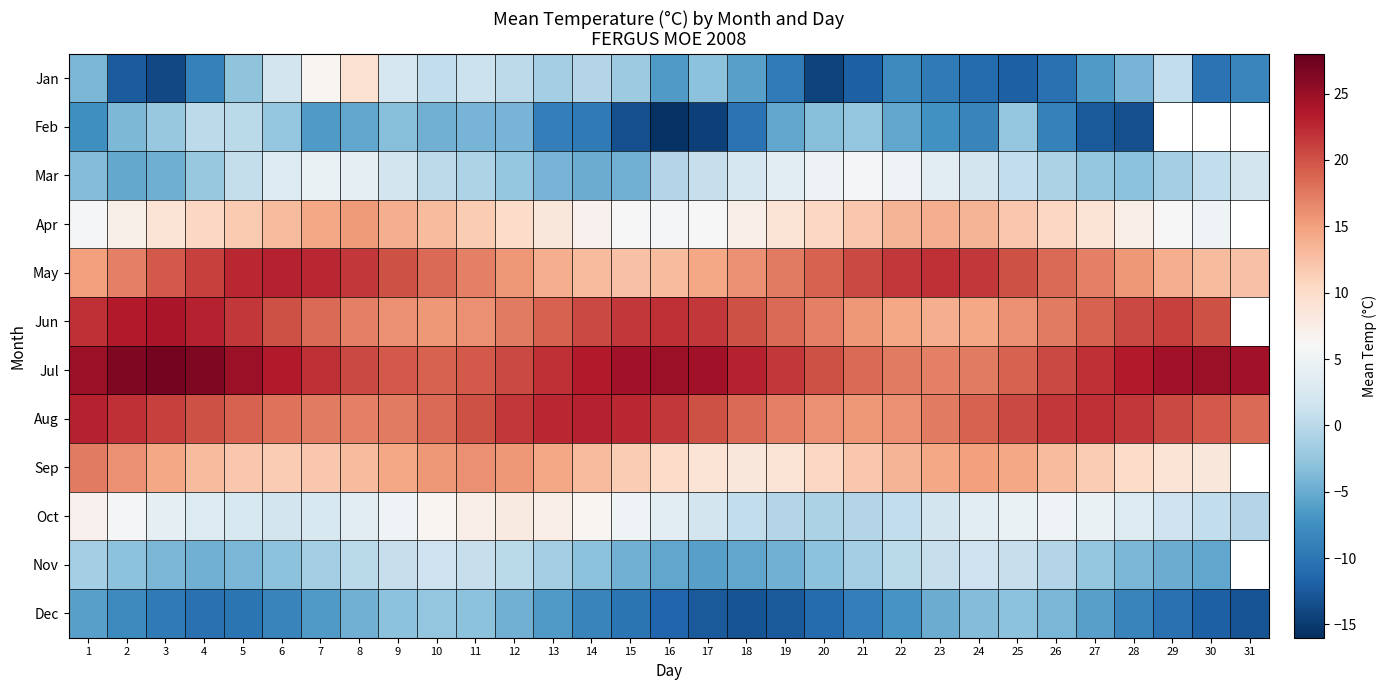

What is the spread (max minus min) of values at 14?

33.0